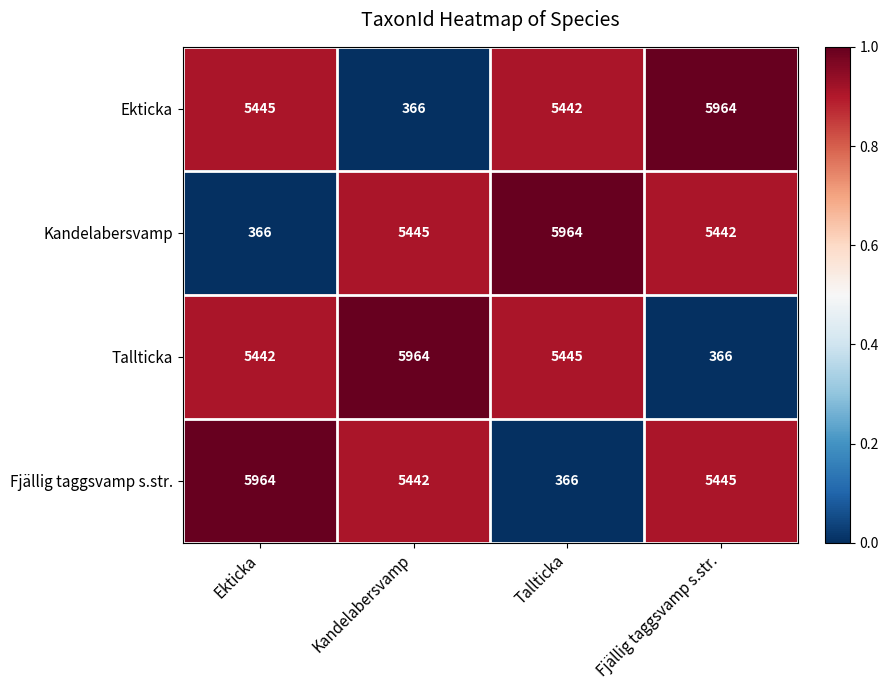

Is it true that Fjällig taggsvamp s.str. equals 366 at Tallticka?

True